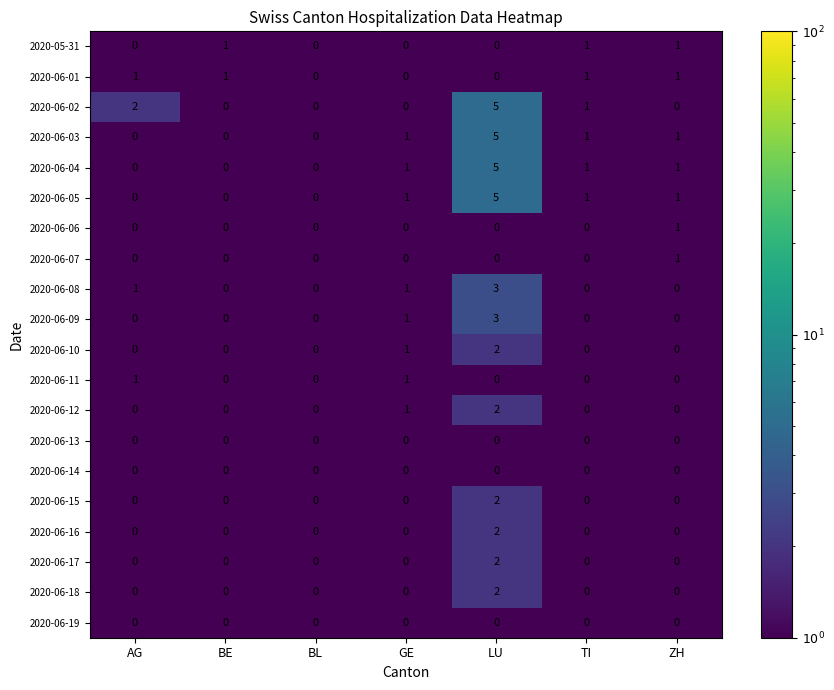

At how many categories does at least one series exceed 4?

1